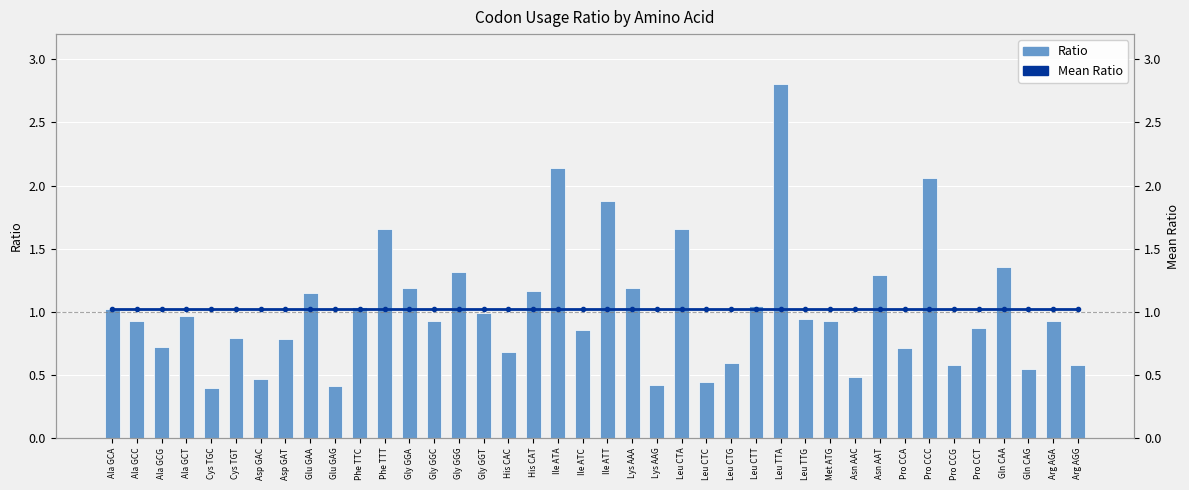

Where is Mean Ratio nearest to the value 1?

Ala GCA